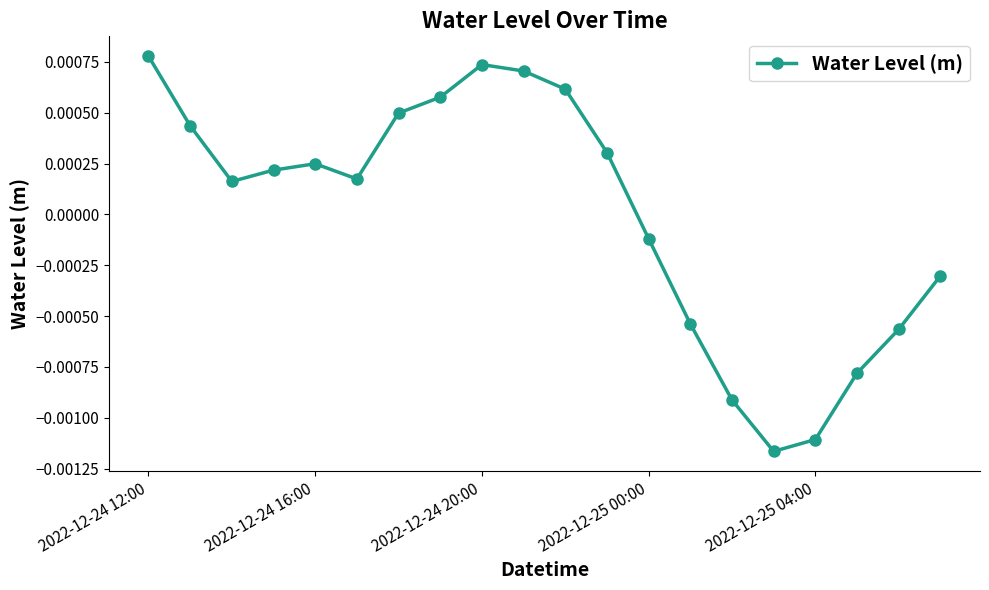

How many interior local valleys (lower than both neighbors) does the data have?

3